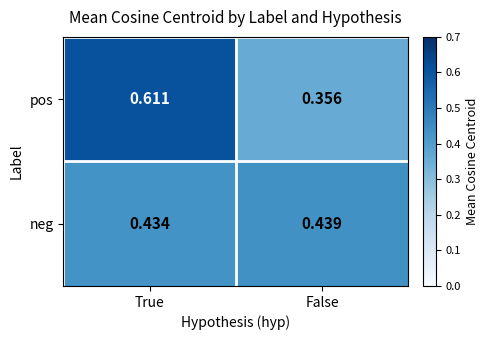

Which series changed the most between True and False?

pos